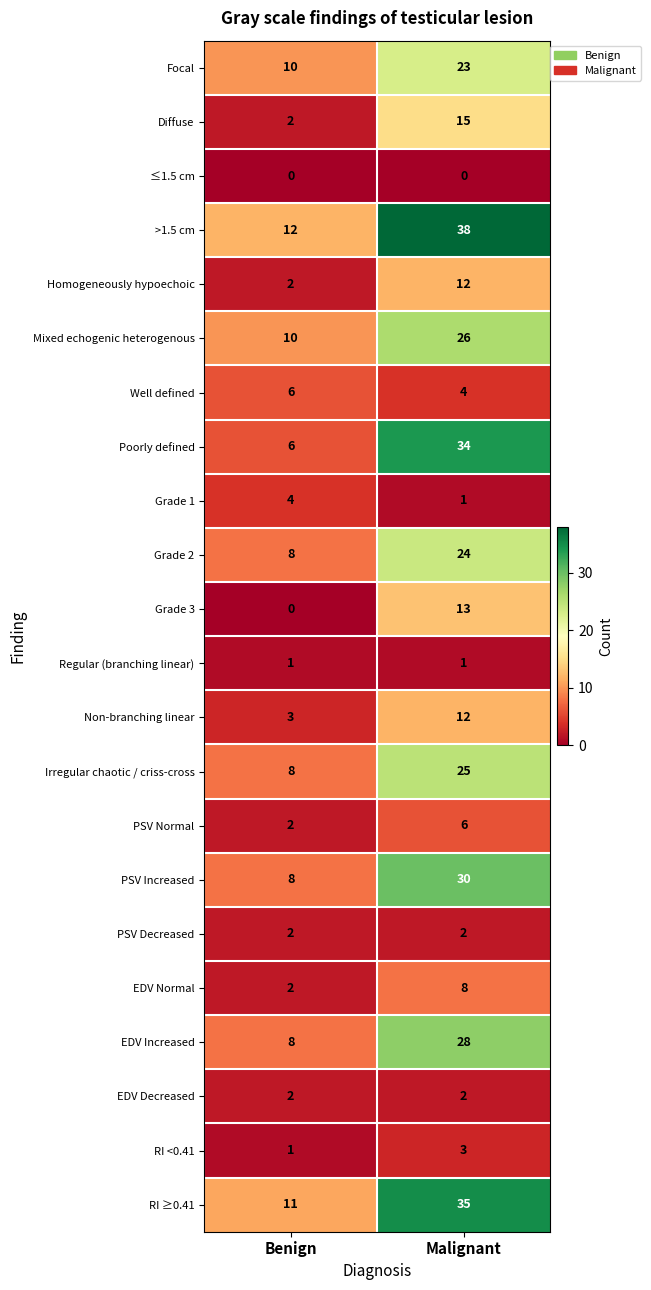

Is the value of Diffuse at Benign greater than the value of RI ≥0.41 at Benign?

No